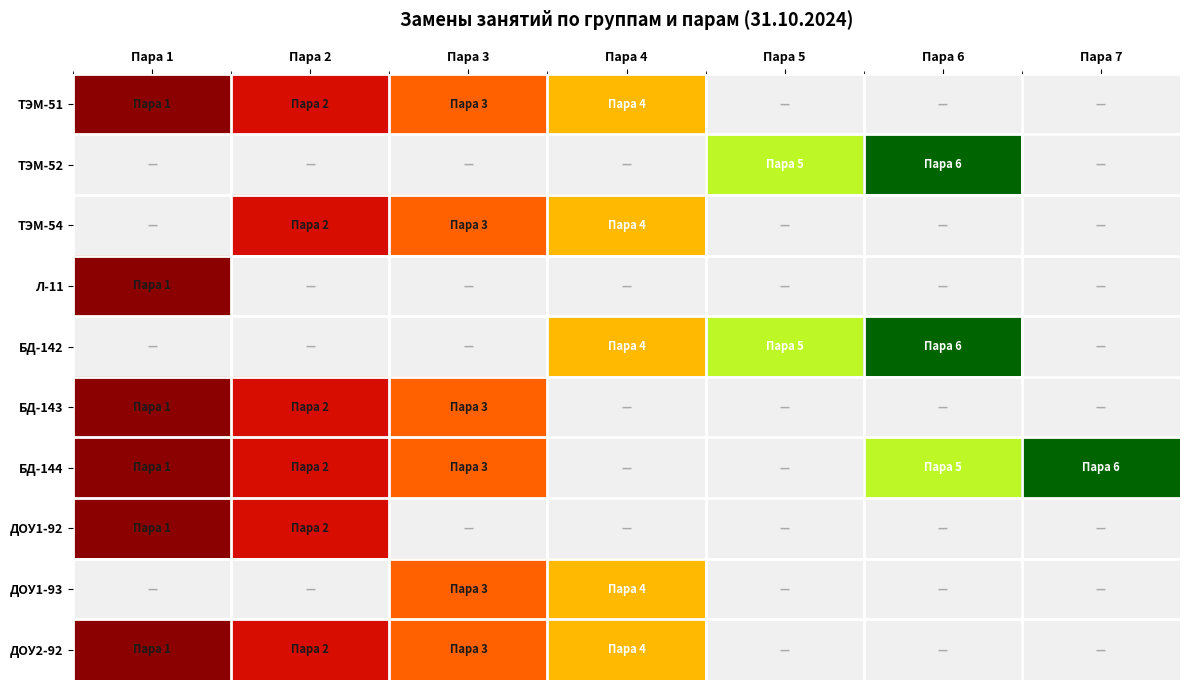

Reading left to right, what are all the values shown in this chart?

ТЭМ-51: Пара 1=1	Пара 2=2	Пара 3=3	Пара 4=4	Пара 5=0	Пара 6=0	Пара 7=0
ТЭМ-52: Пара 1=0	Пара 2=0	Пара 3=0	Пара 4=0	Пара 5=5	Пара 6=6	Пара 7=0
ТЭМ-54: Пара 1=0	Пара 2=2	Пара 3=3	Пара 4=4	Пара 5=0	Пара 6=0	Пара 7=0
Л-11: Пара 1=1	Пара 2=0	Пара 3=0	Пара 4=0	Пара 5=0	Пара 6=0	Пара 7=0
БД-142: Пара 1=0	Пара 2=0	Пара 3=0	Пара 4=4	Пара 5=5	Пара 6=6	Пара 7=0
БД-143: Пара 1=1	Пара 2=2	Пара 3=3	Пара 4=0	Пара 5=0	Пара 6=0	Пара 7=0
БД-144: Пара 1=1	Пара 2=2	Пара 3=3	Пара 4=0	Пара 5=0	Пара 6=5	Пара 7=6
ДОУ1-92: Пара 1=1	Пара 2=2	Пара 3=0	Пара 4=0	Пара 5=0	Пара 6=0	Пара 7=0
ДОУ1-93: Пара 1=0	Пара 2=0	Пара 3=3	Пара 4=4	Пара 5=0	Пара 6=0	Пара 7=0
ДОУ2-92: Пара 1=1	Пара 2=2	Пара 3=3	Пара 4=4	Пара 5=0	Пара 6=0	Пара 7=0